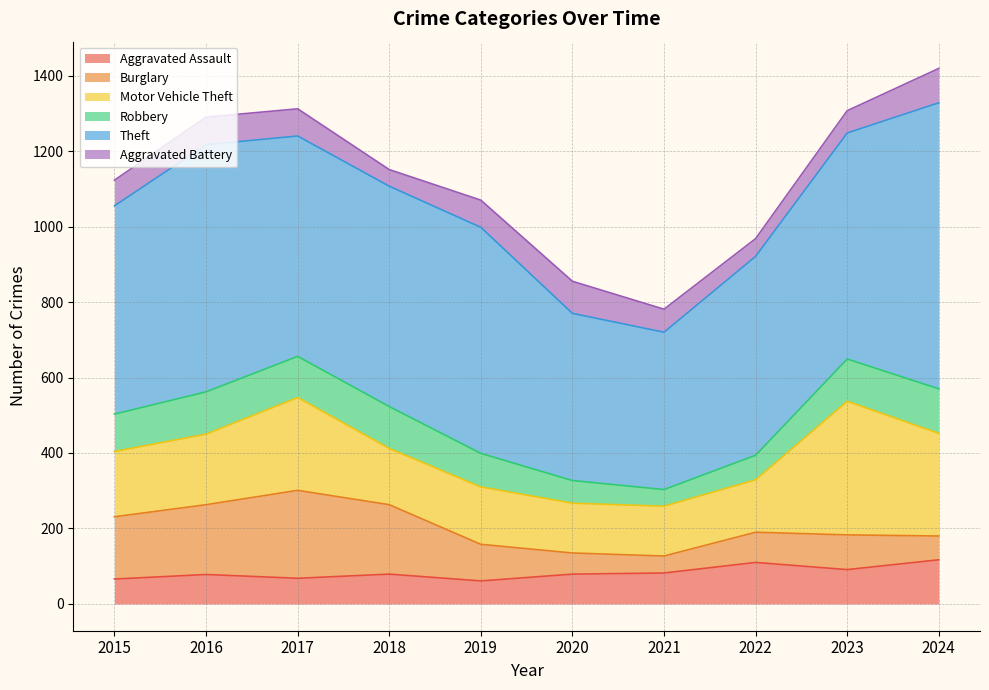

How many data points in Motor Vehicle Theft are less than 173?

5